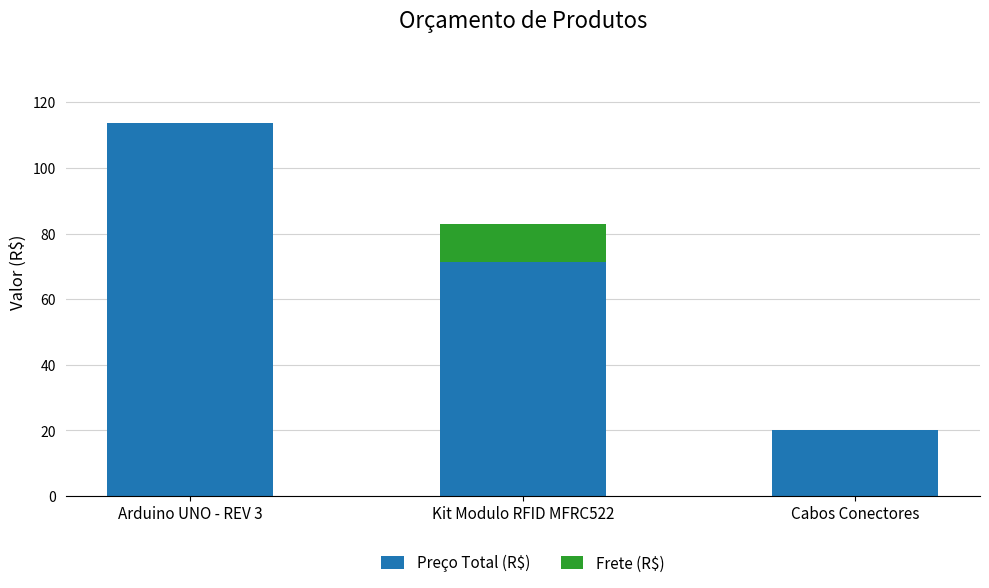

Read the Preço Total (R$) value at Cabos Conectores.

20.0